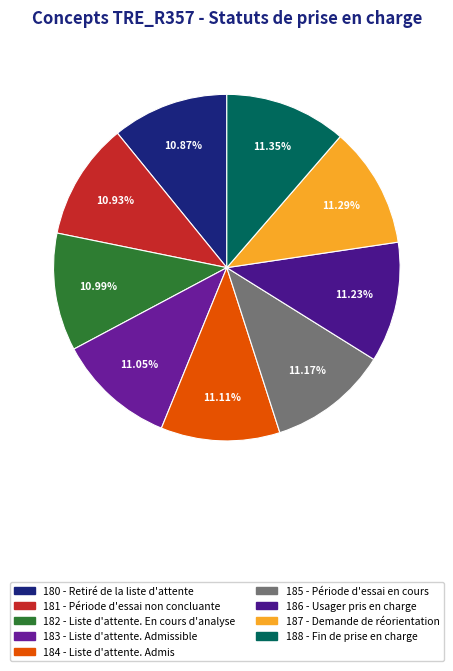

To the nearest percent, what portion does 181 - Période d'essai non concluante represent?

11%